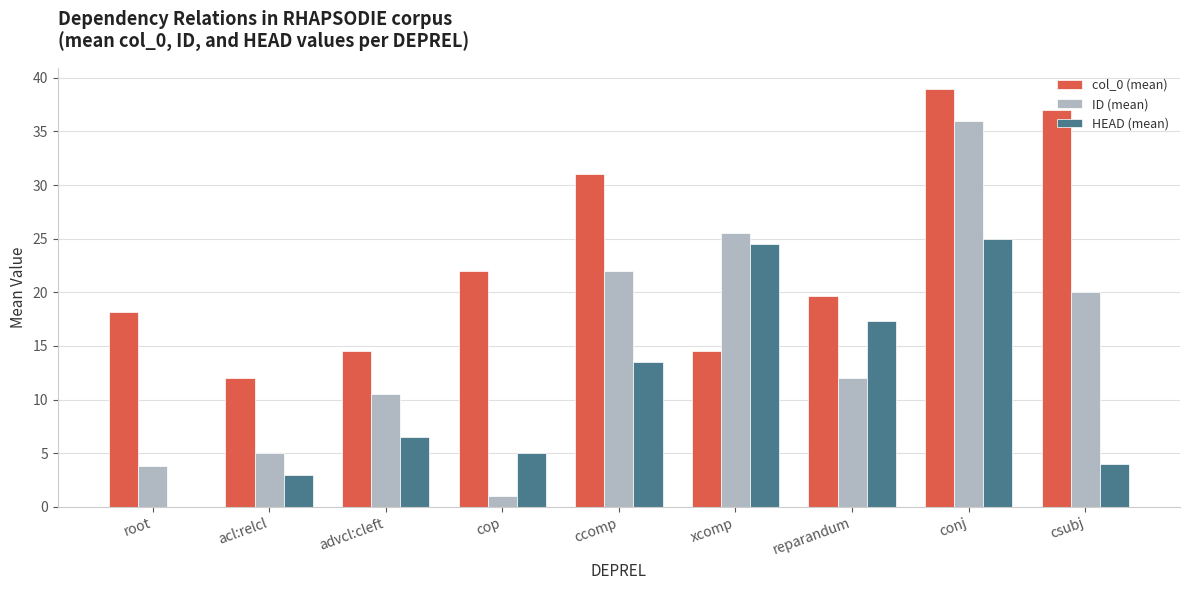

Which category has the highest value in the ID (mean) series?

conj